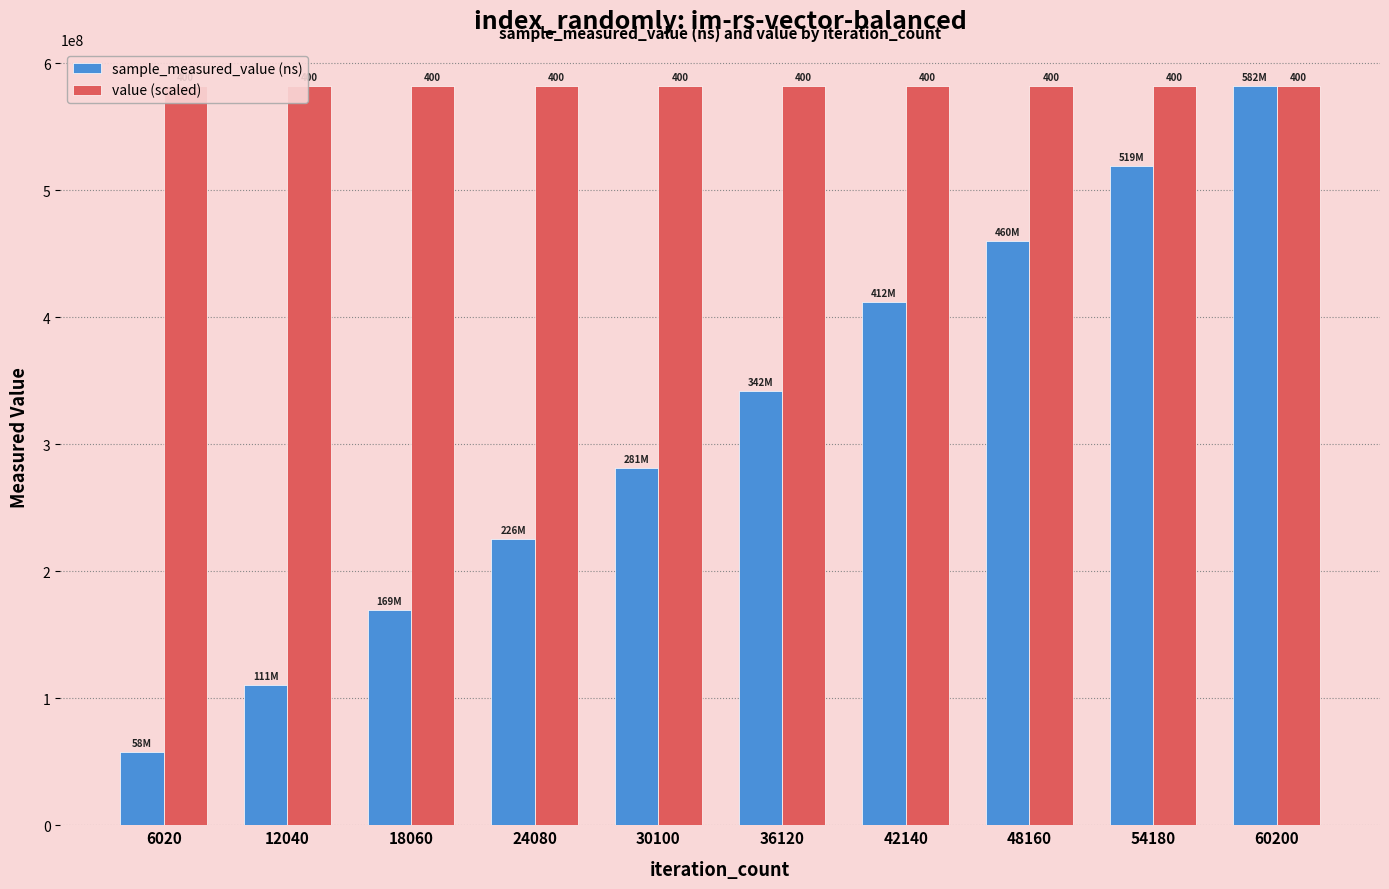

How many data points in sample_measured_value (ns) are less than 342132518?

5